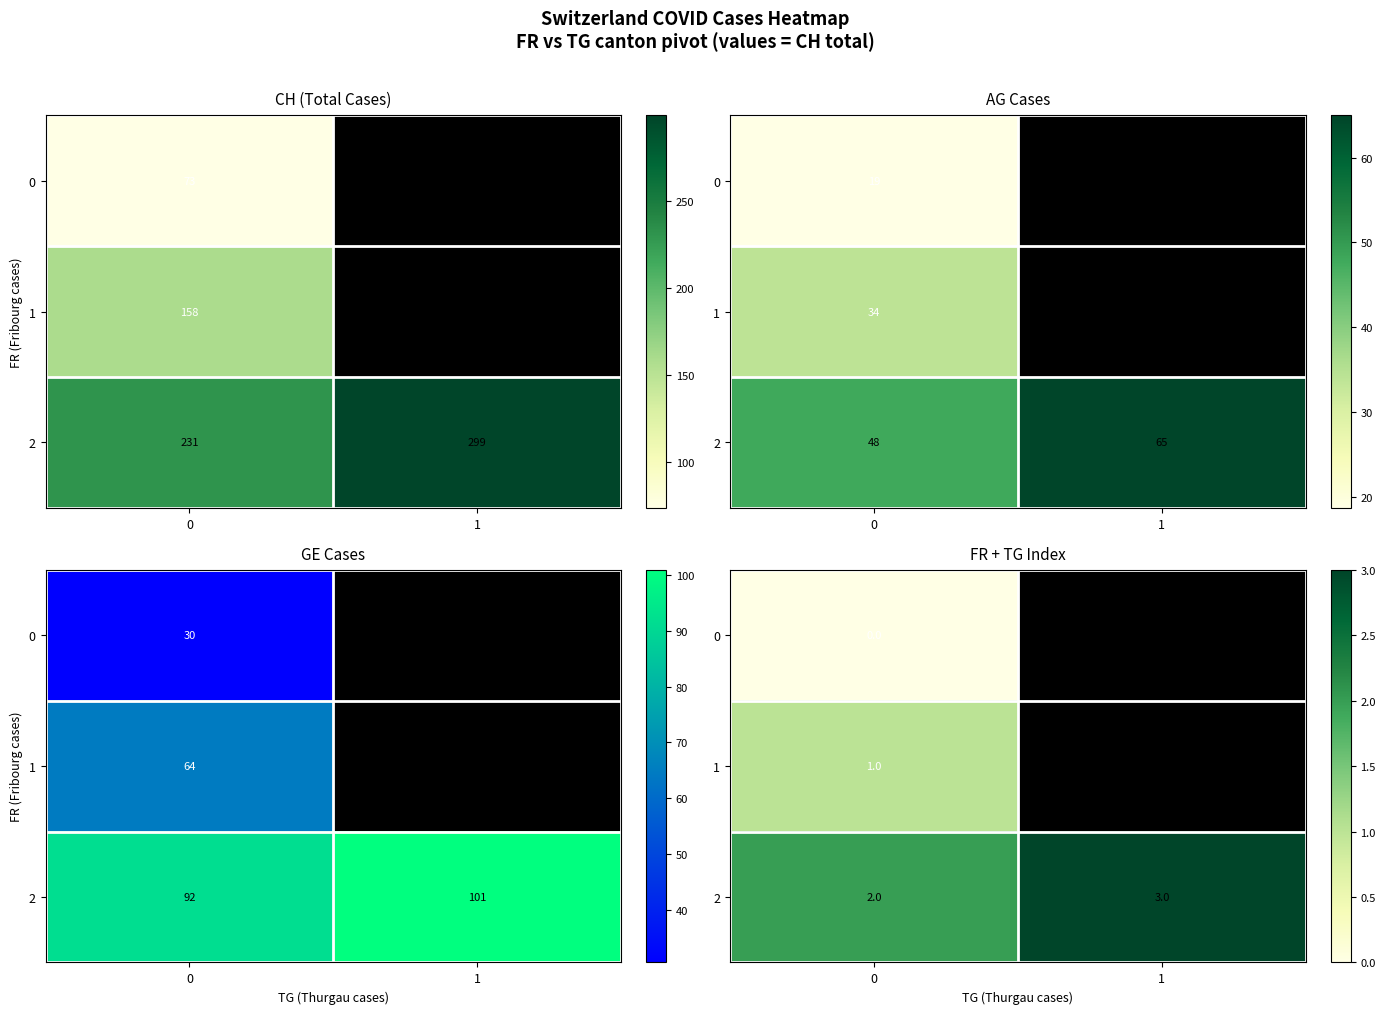

Which series changed the most between 0 and 1?

2